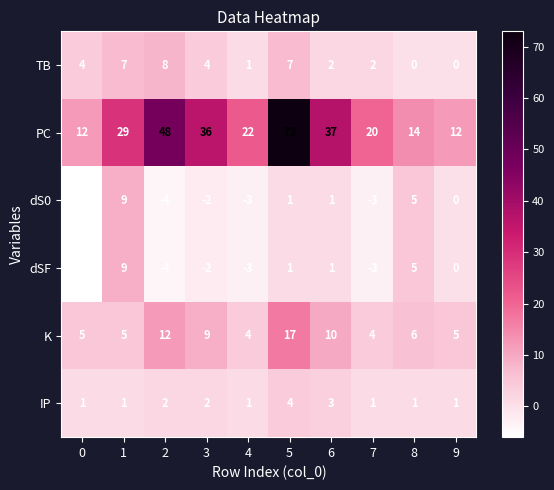

Which series has the largest range (max minus min)?

PC